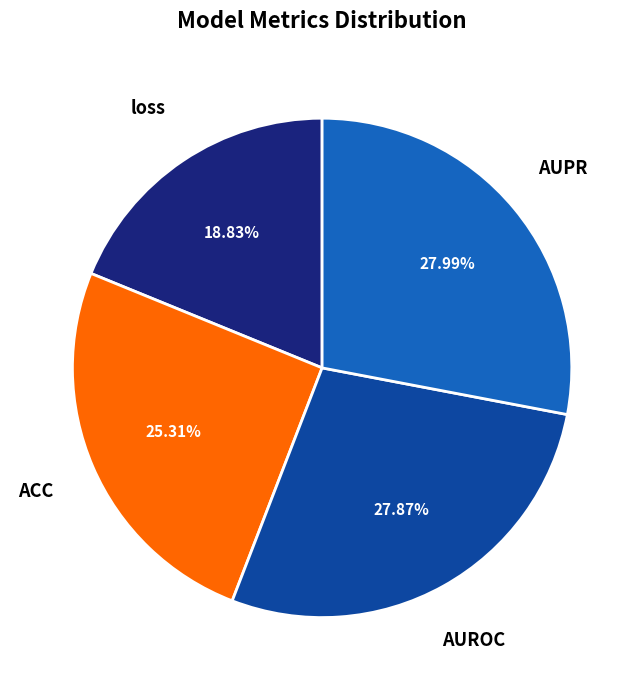

To the nearest percent, what is the average slice percentage?

25%